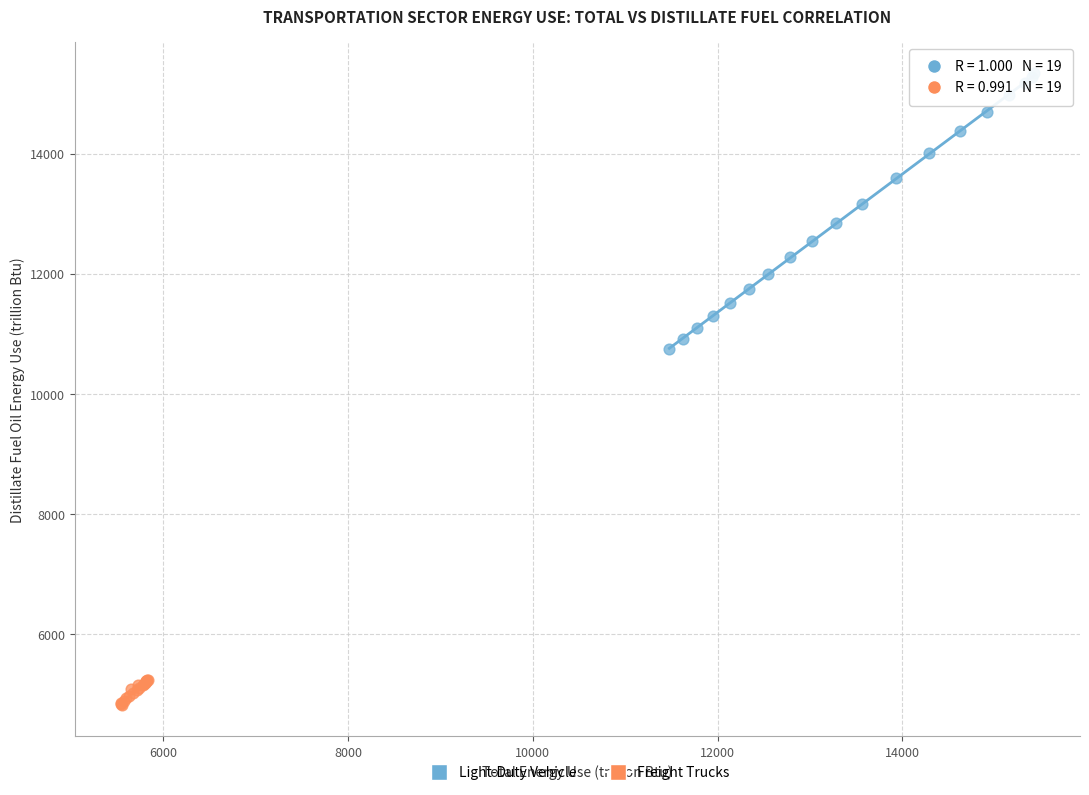

Which series reaches the minimum Y coordinate?

Freight Trucks